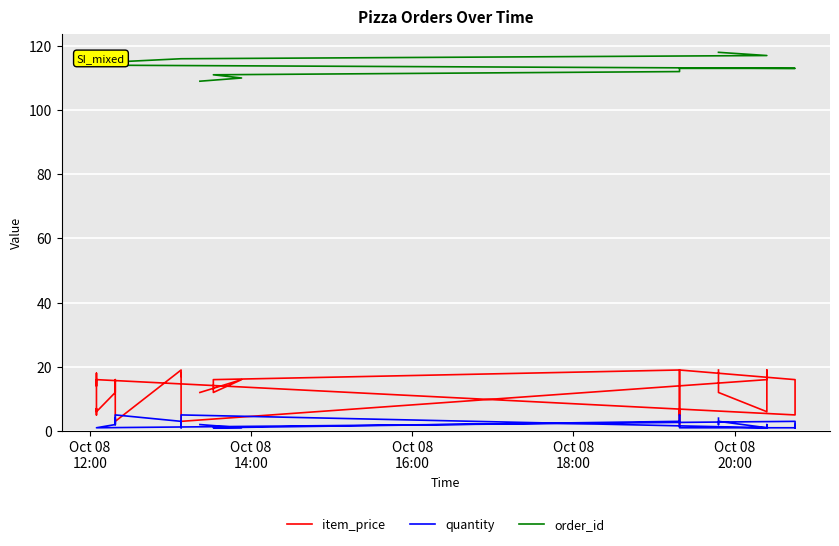

What is the highest value of the quantity series?

5